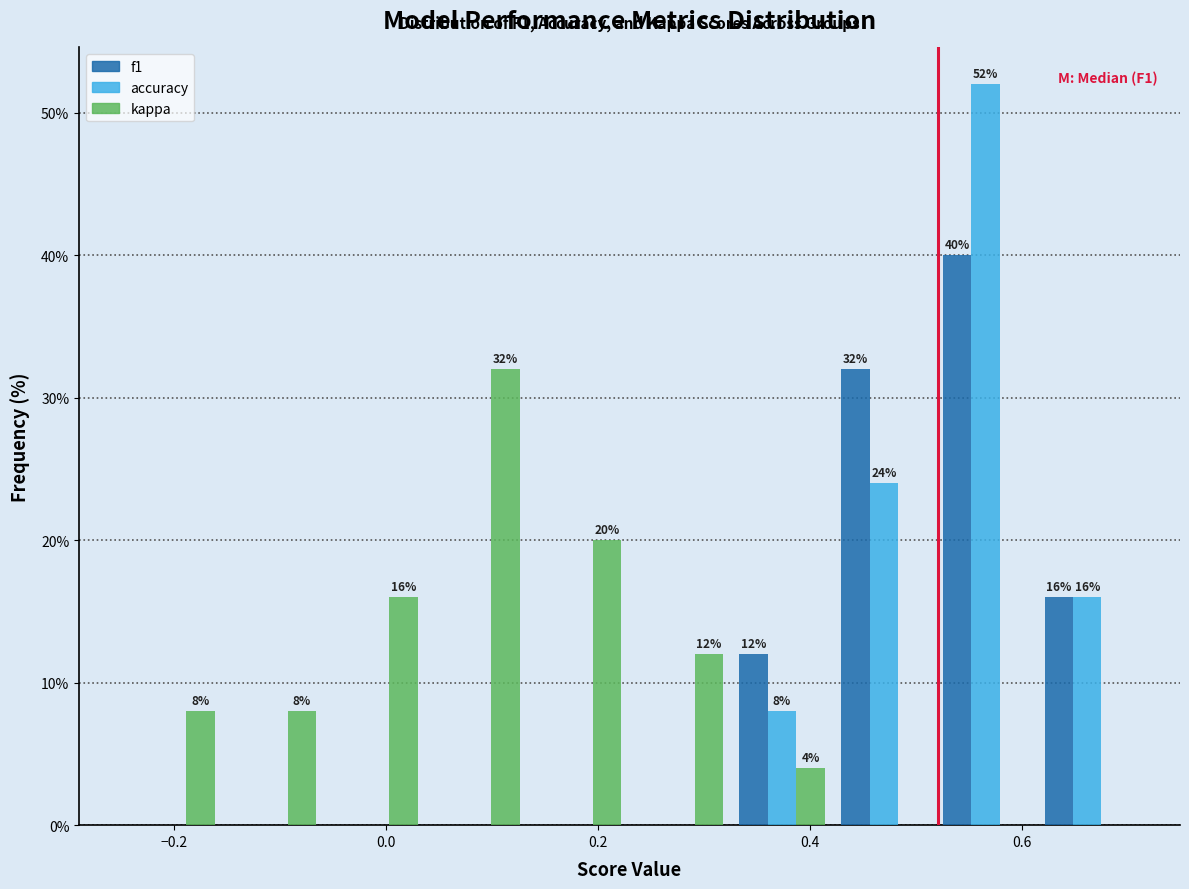

In the f1 series, which range on the x-axis has the tallest bar?

0.52 to 0.62